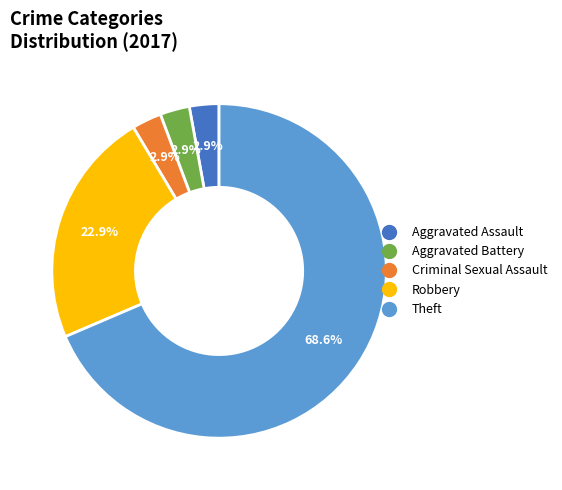

Between Aggravated Assault and Theft, which is larger?

Theft